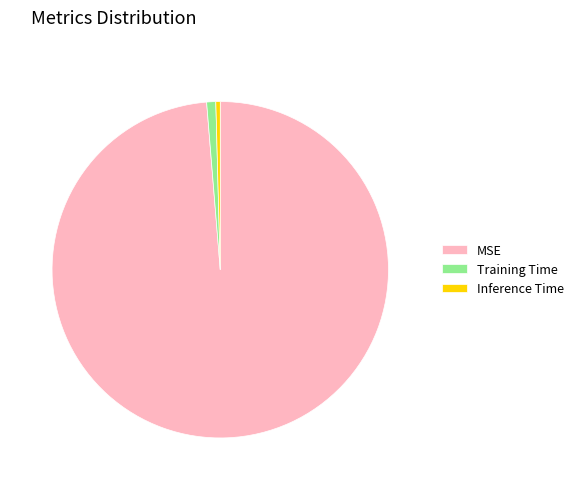

What is the majority slice?

MSE